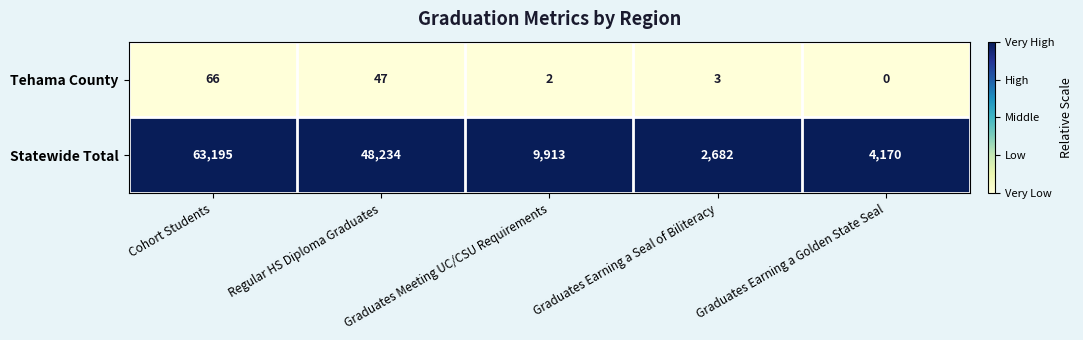

What is the spread (max minus min) of values at Cohort Students?

63129